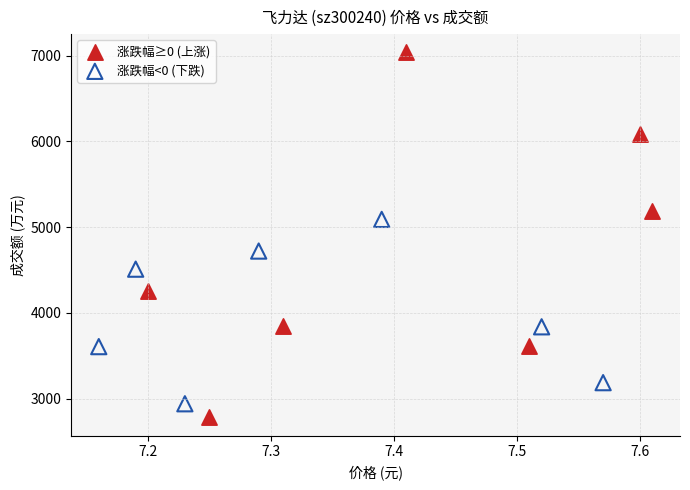

Which series contains the highest Y value?

涨跌幅≥0 (上涨)